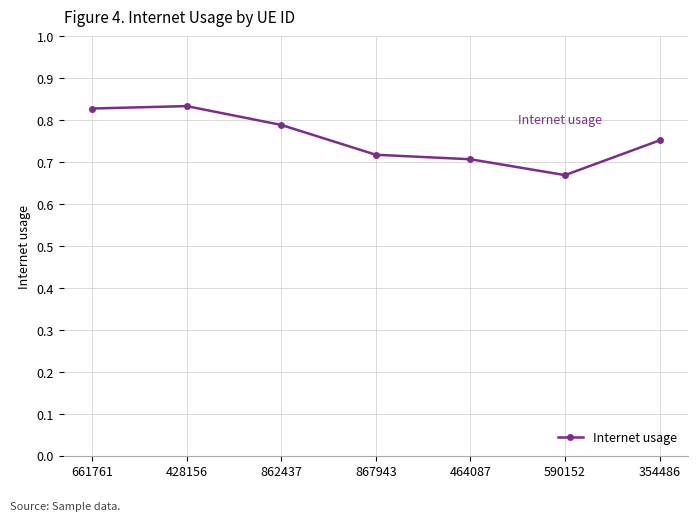

Which label corresponds to the smallest value in the chart?

590152